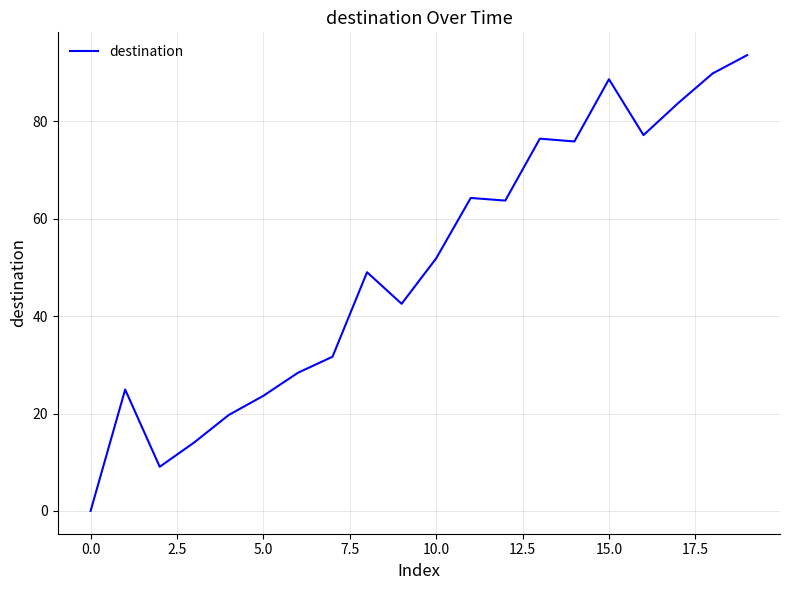

What is the sum of all values?

1008.1